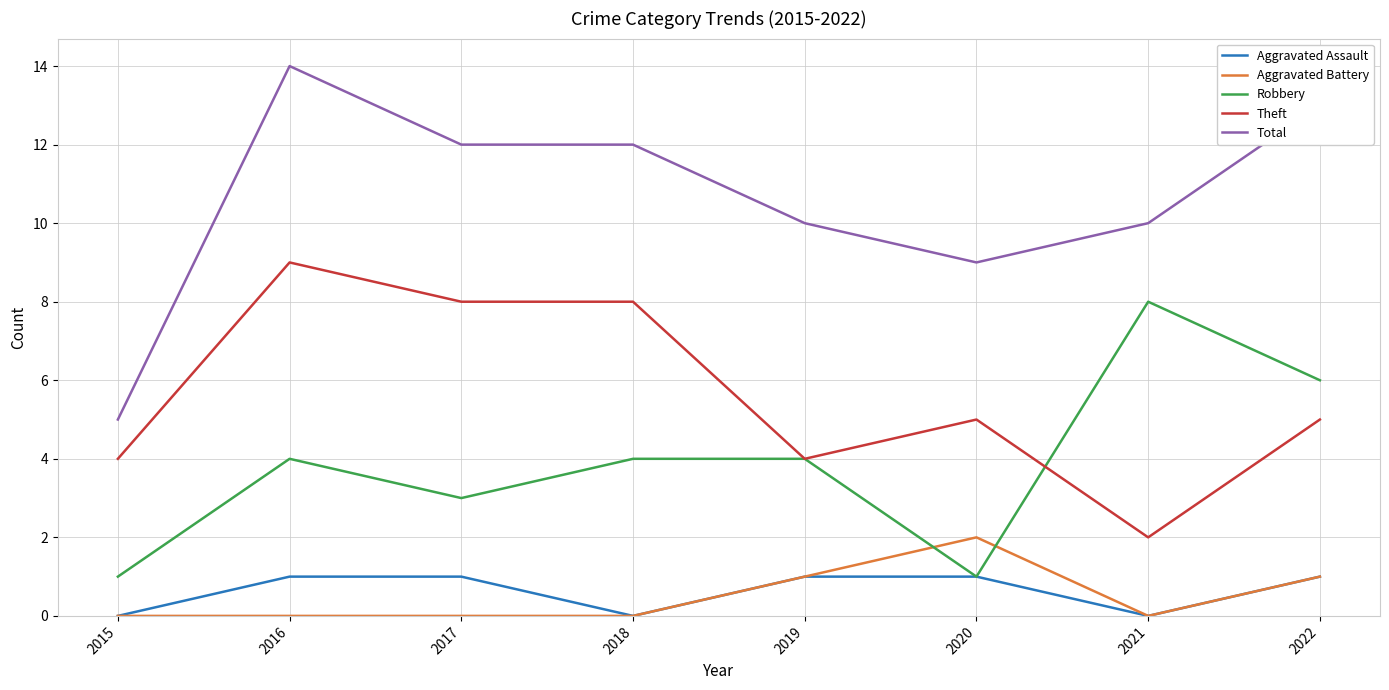

How many lines are shown in the chart?

5